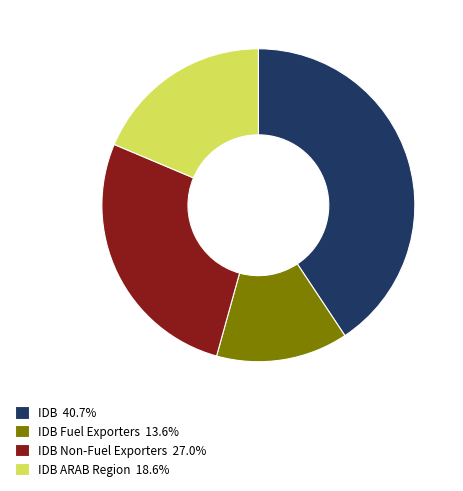

What is the ratio of the value at IDB Non-Fuel Exporters 27.0% to the value at IDB ARAB Region 18.6%?

1.5